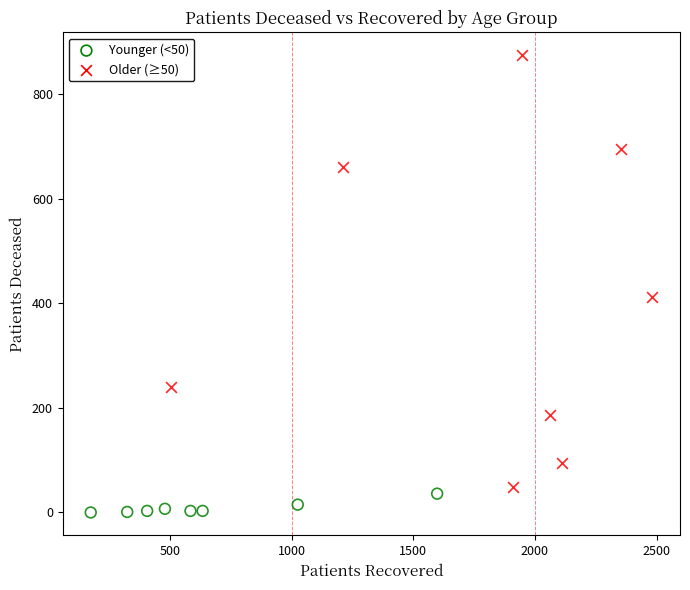

Which series has the widest spread of Y values?

Older (≥50)